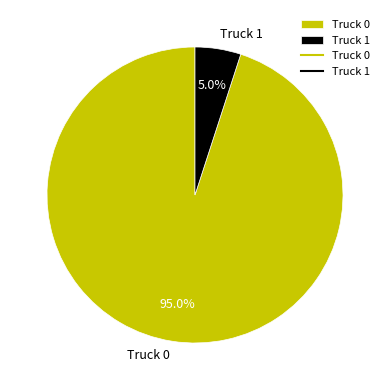

What is the largest slice in the pie chart?

Truck 0